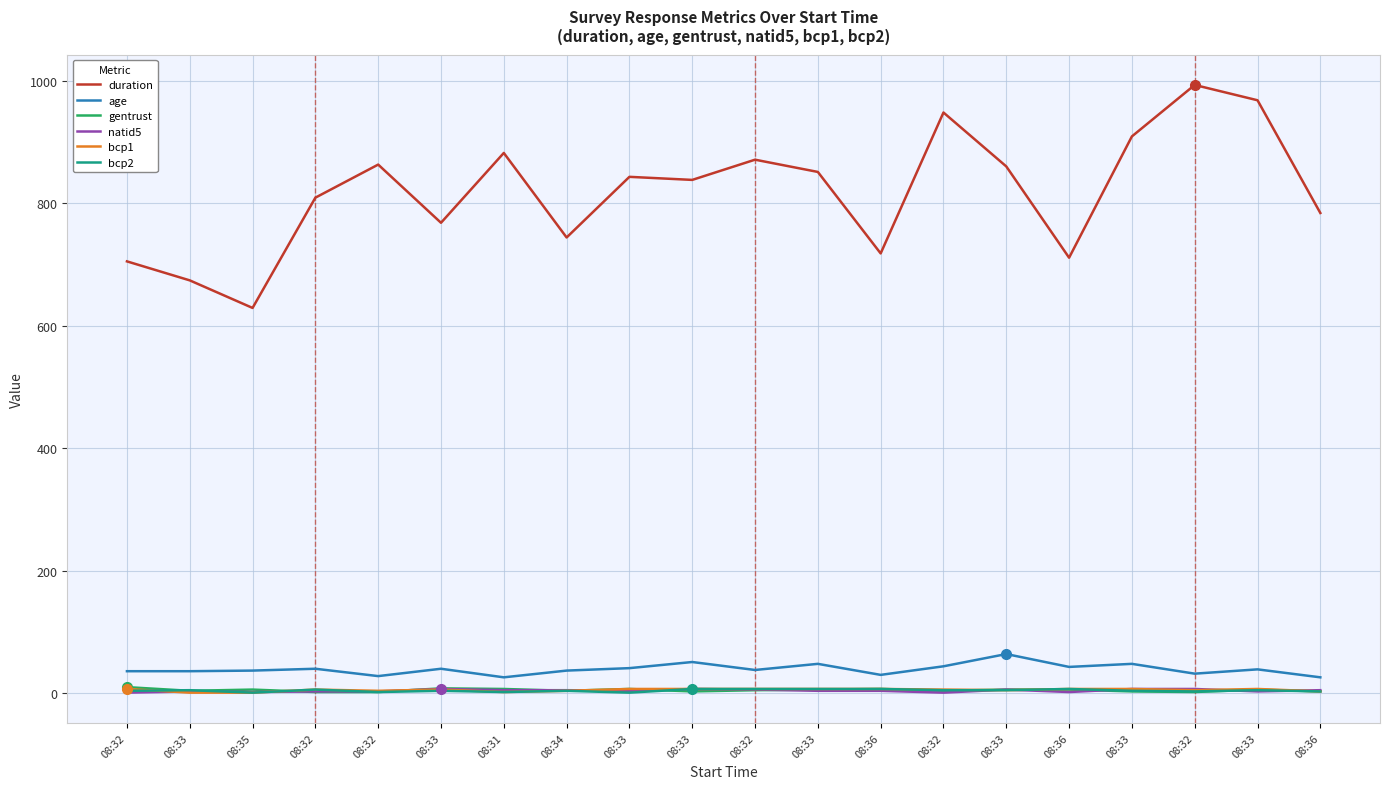

Reading left to right, extract all data points from this chart.

duration: 705	674	629	809	863	768	882	744	843	838	871	851	718	948	860	711	909	993	968	784
age: 36	36	37	40	28	40	26	37	41	51	38	48	30	44	64	43	48	32	39	26
gentrust: 10	4	6	2	2	8	7	4	7	3	5	6	7	4	6	6	3	2	6	3
natid5: 1	3	2	3	3	7	5	5	4	7	6	4	4	1	6	2	7	7	3	5
bcp1: 7	1	1	6	4	6	2	4	7	7	7	7	7	6	5	7	7	5	7	3
bcp2: 4	5	1	6	2	4	2	4	1	7	7	7	7	5	5	7	4	3	5	3